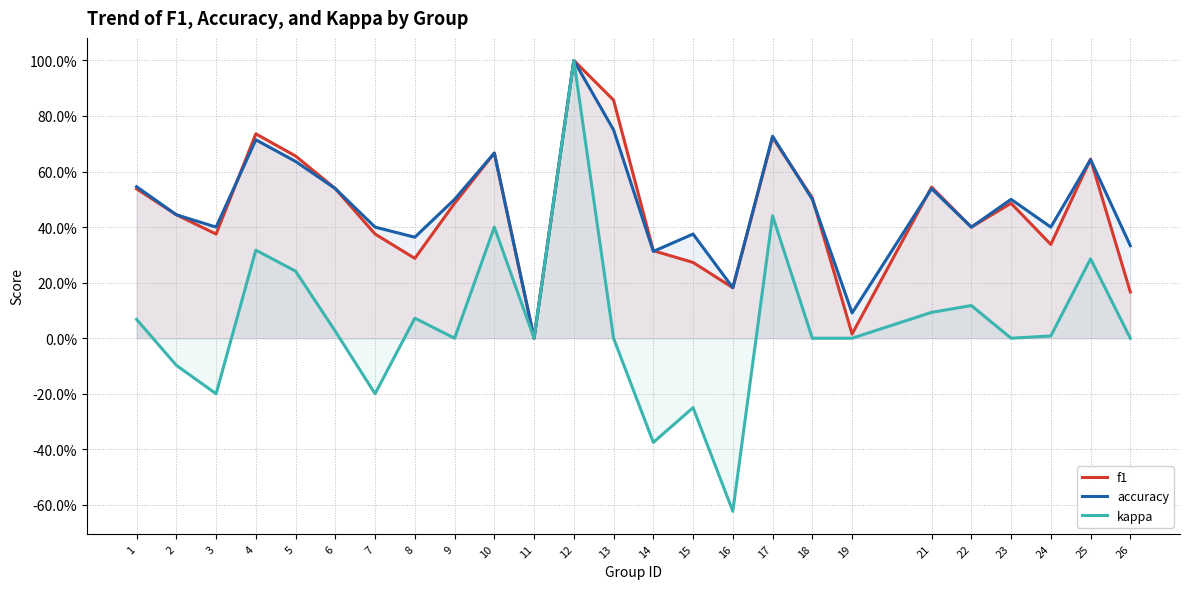

Is the value of kappa at 13 greater than the value of accuracy at 19?

No